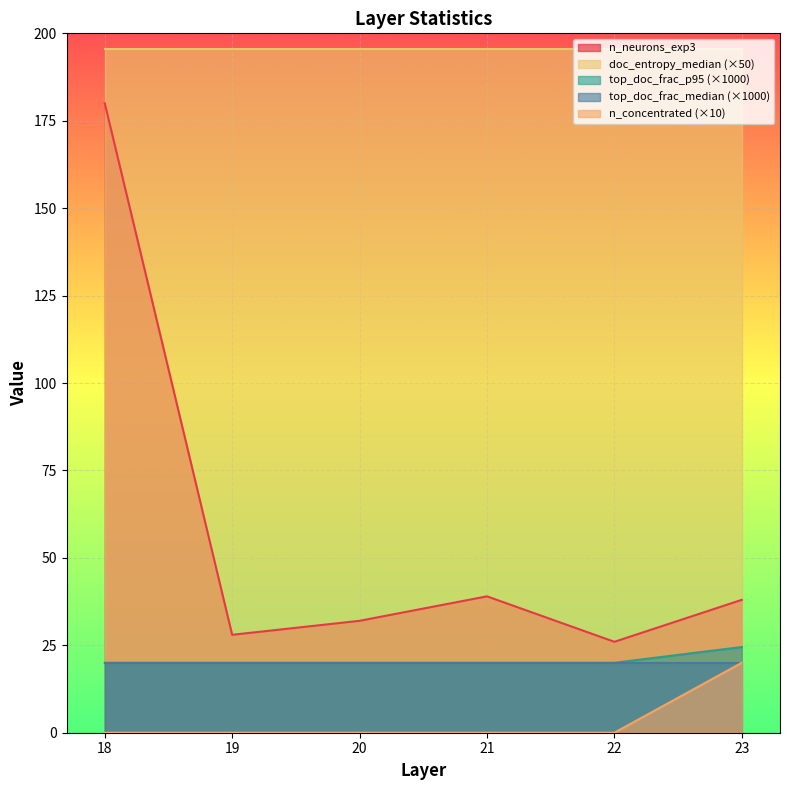

True or false: n_neurons_exp3 and n_concentrated cross at least once.

False